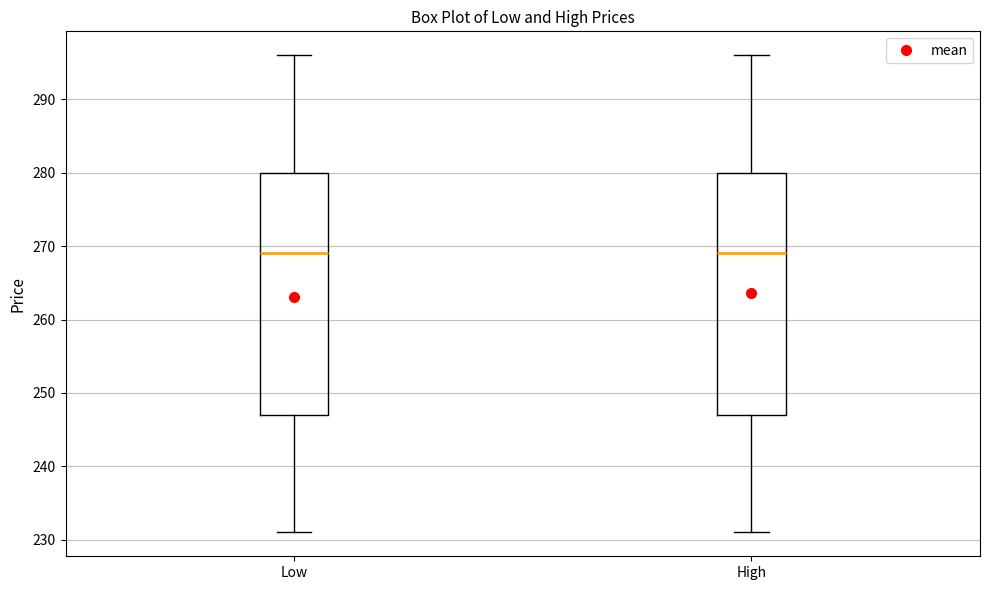

Reading left to right, read every box against the y-axis: the position of its median line, the range the box covers, and the ends of its whiskers. The values are not printed on the chart, so give them approximately, as read against the axis.

Low: median 269, box 247 to 280, whiskers 231 to 296
High: median 269, box 247 to 280, whiskers 231 to 296